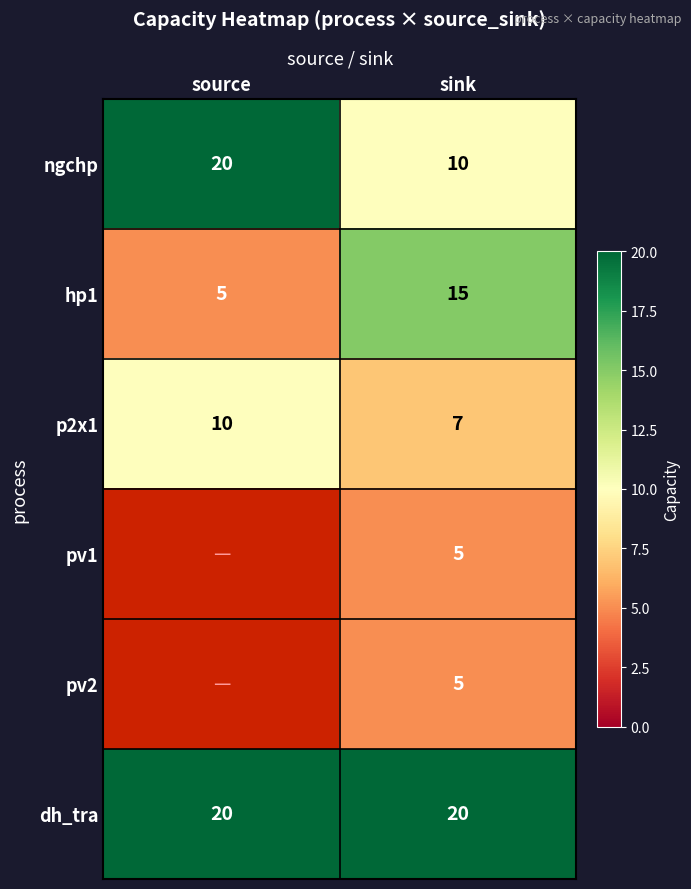

What is the total value across all series at sink?

62